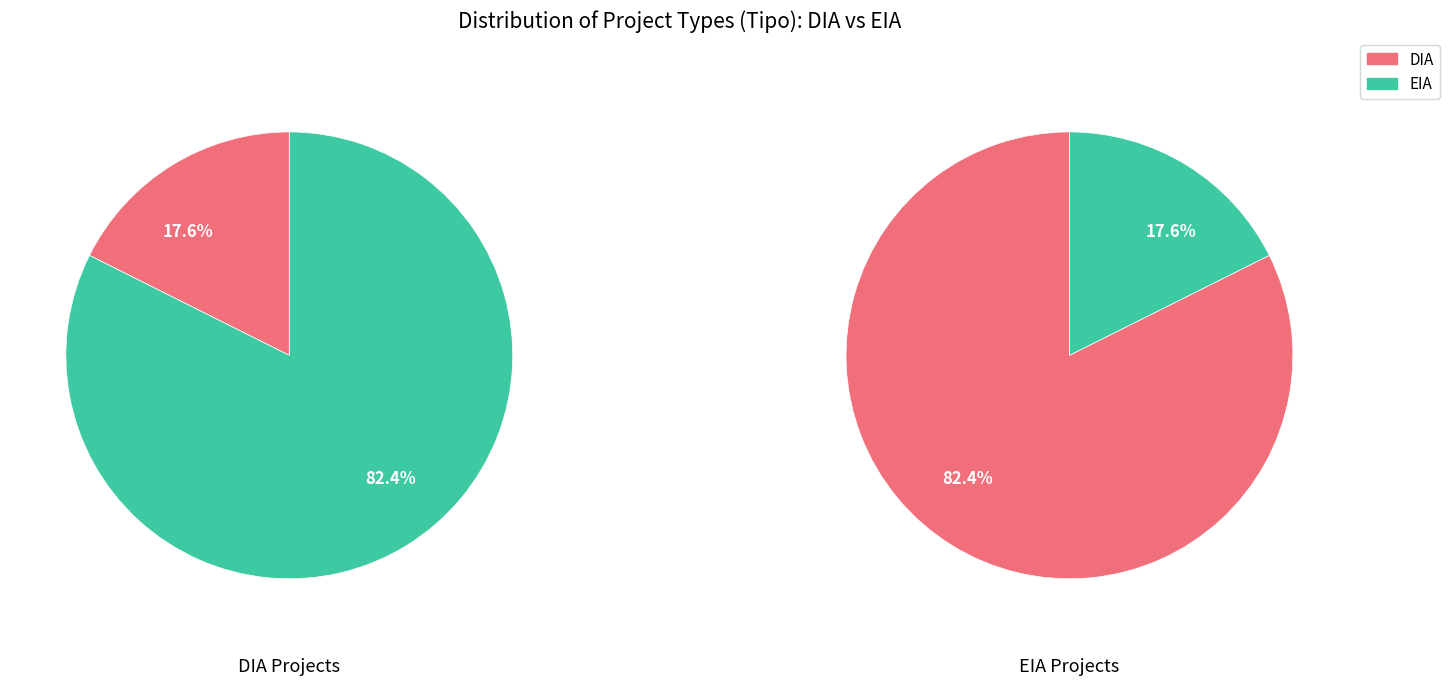

What percentage do EIA and DIA together represent?

100.0%